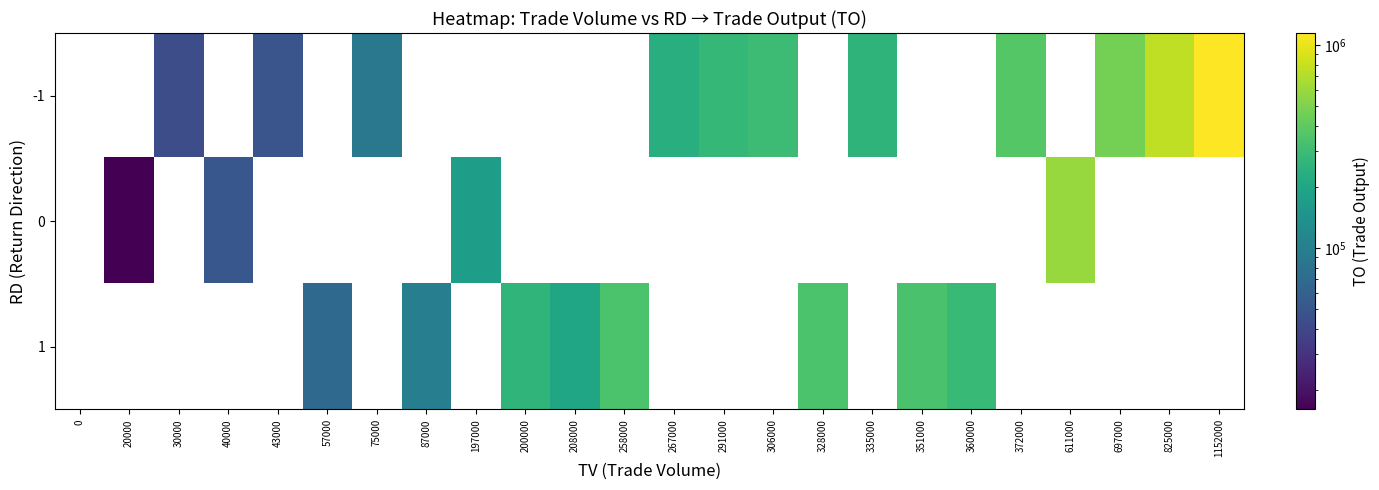

Reading right to left, what are all the values shown in this chart?

-1: 1152000=1144330	825000=764170	697000=469680	611000=0	372000=368140	360000=0	351000=0	335000=258500	328000=0	306000=299940	291000=273710	267000=232560	258000=0	208000=0	200000=0	197000=0	87000=0	75000=88090	57000=0	43000=49670	40000=0	30000=43900	20000=0	0=0
0: 1152000=0	825000=0	697000=0	611000=590260	372000=0	360000=0	351000=0	335000=0	328000=0	306000=0	291000=0	267000=0	258000=0	208000=0	200000=0	197000=176480	87000=0	75000=0	57000=0	43000=0	40000=50800	30000=0	20000=16000	0=0
1: 1152000=0	825000=0	697000=0	611000=0	372000=0	360000=286800	351000=337800	335000=0	328000=340220	306000=0	291000=0	267000=0	258000=341010	208000=198200	200000=260000	197000=0	87000=99870	75000=0	57000=69280	43000=0	40000=0	30000=0	20000=0	0=0